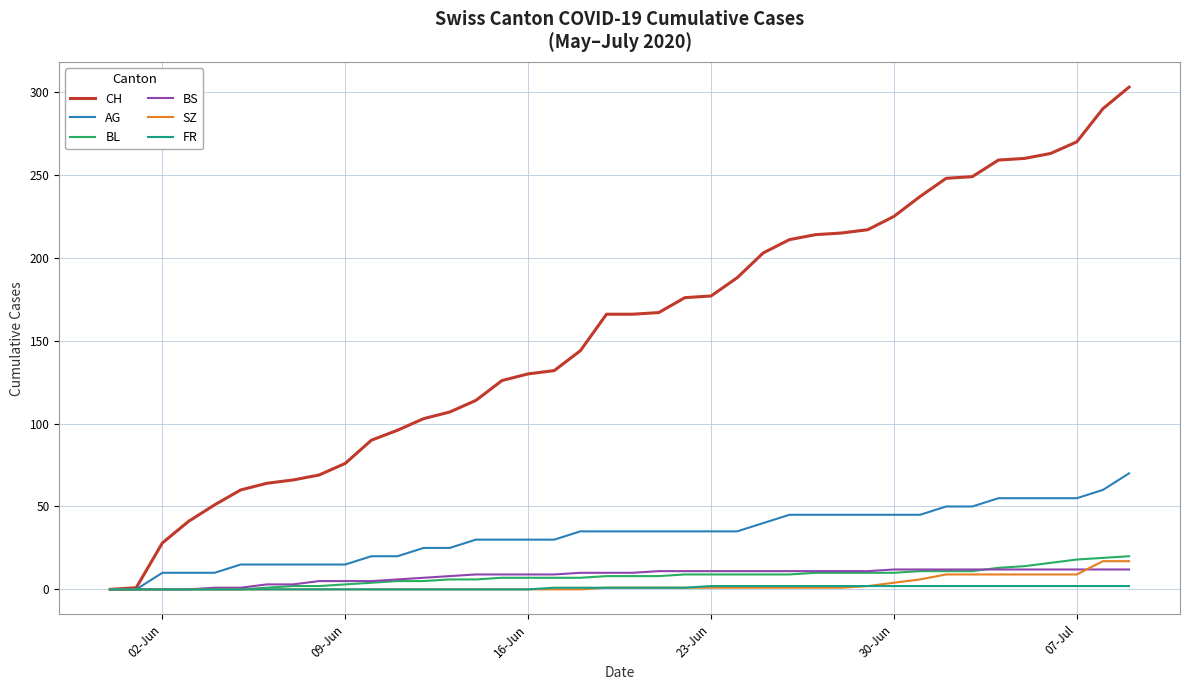

What is the maximum value shown in the chart?

303